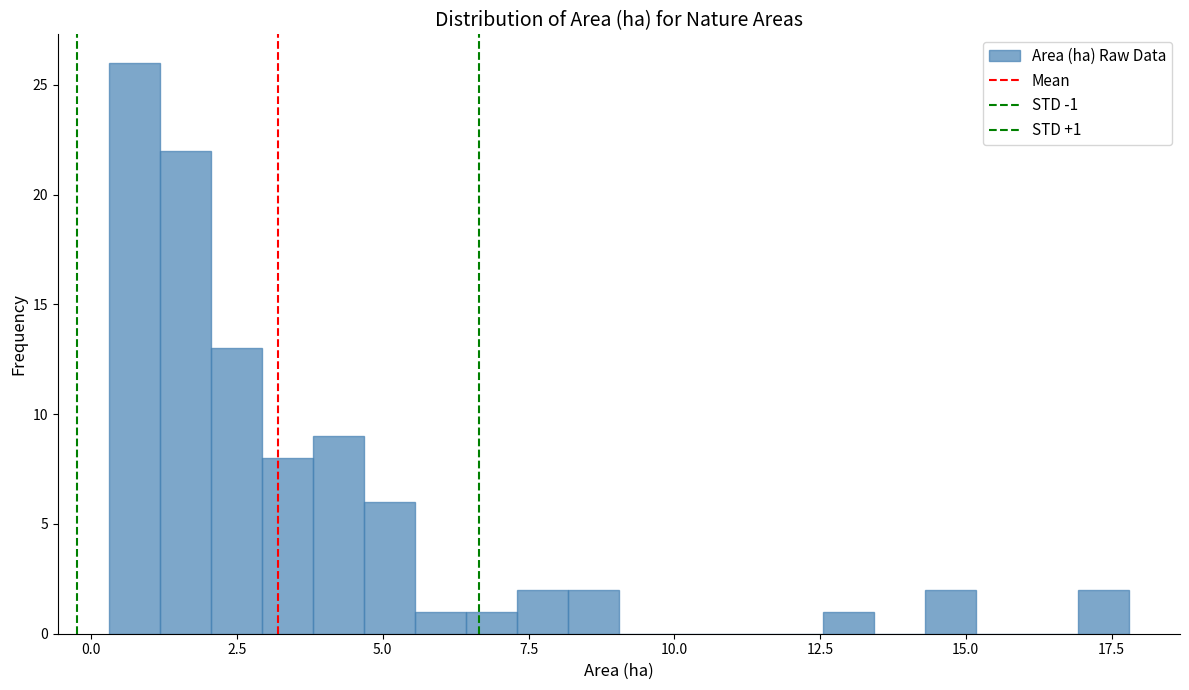

Read against the x-axis, roughly where is the centre of the tallest bar?

0.5